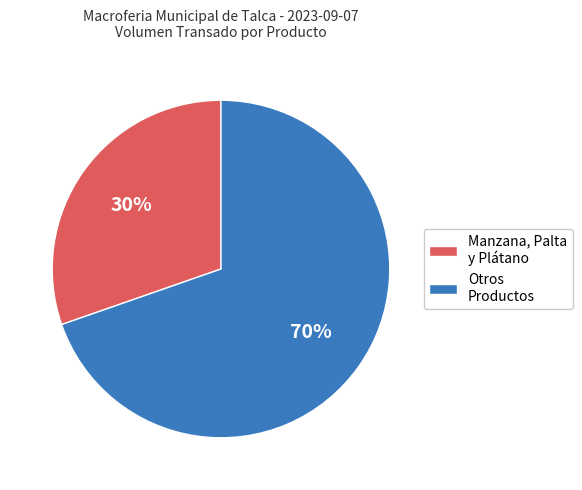

Approximately how many times larger is the value at Otros Productos compared to Manzana, Palta y Plátano?

2.3